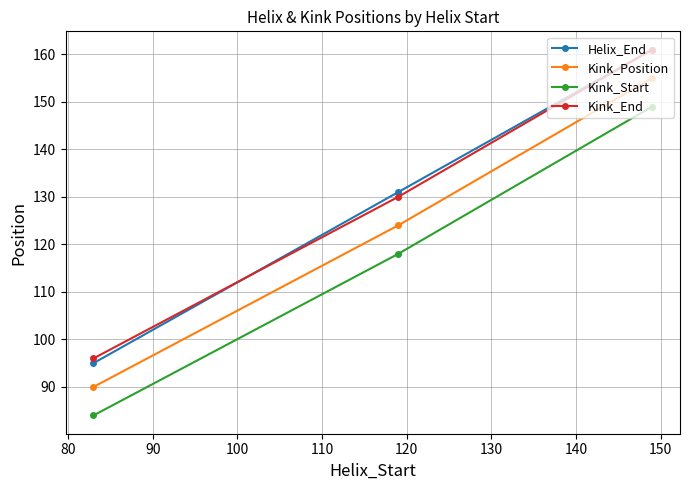

Which series has the largest range (max minus min)?

Helix_End